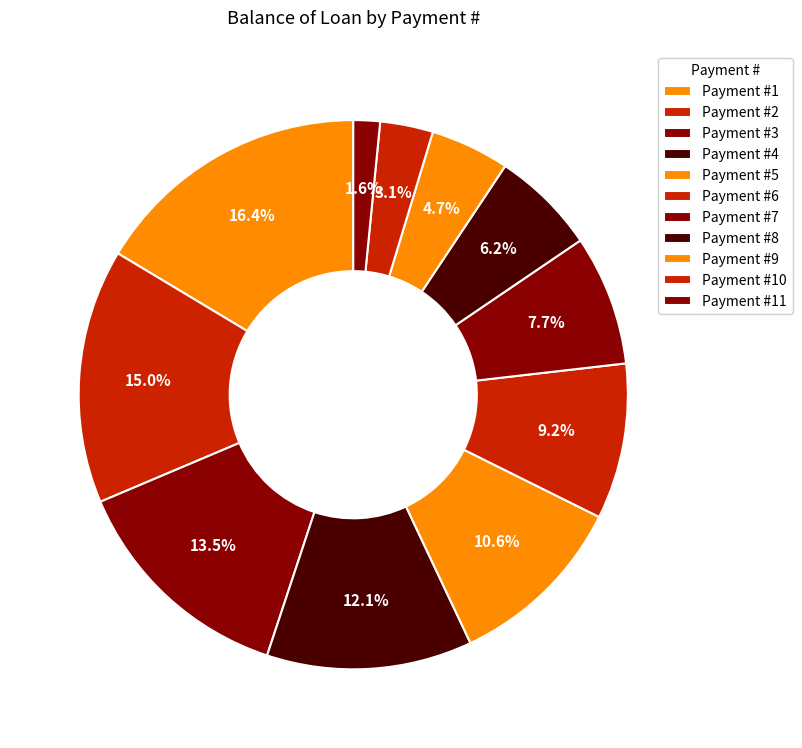

How many segments does this pie chart have?

11